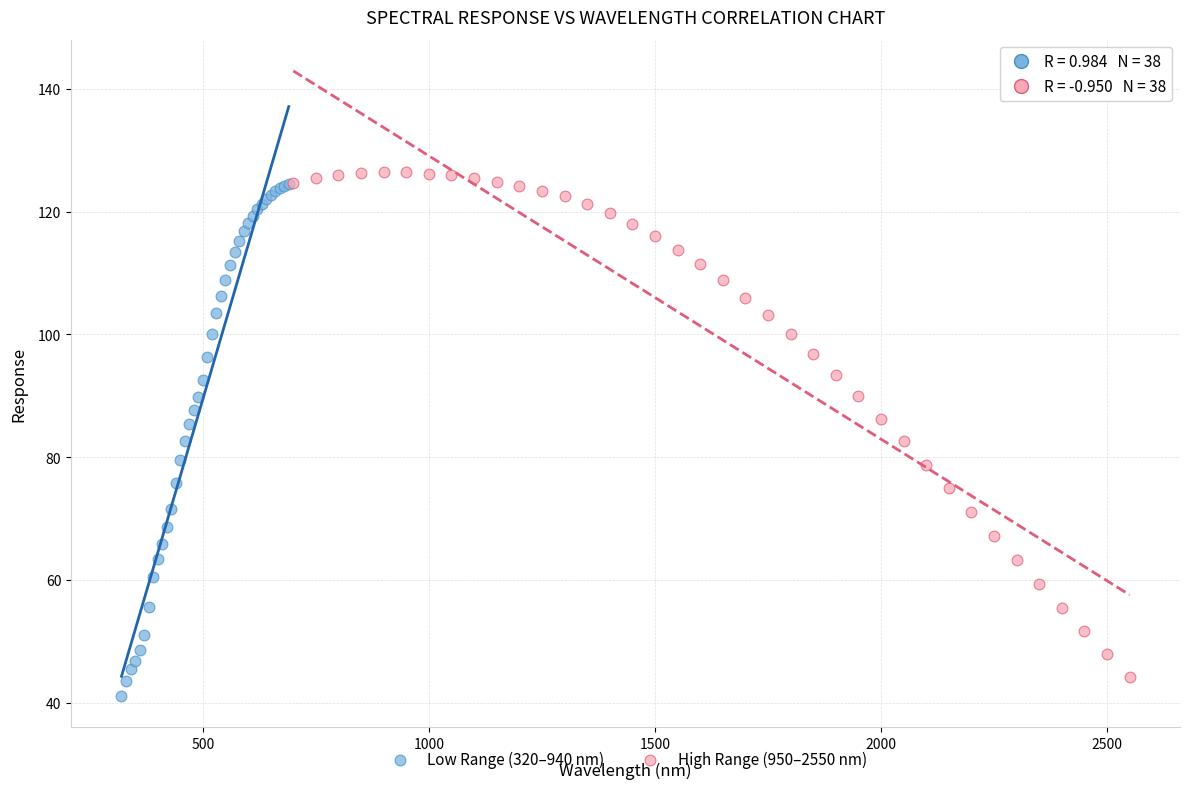

What are all the series names shown in the legend?

Low Range (320–940 nm), High Range (950–2550 nm)